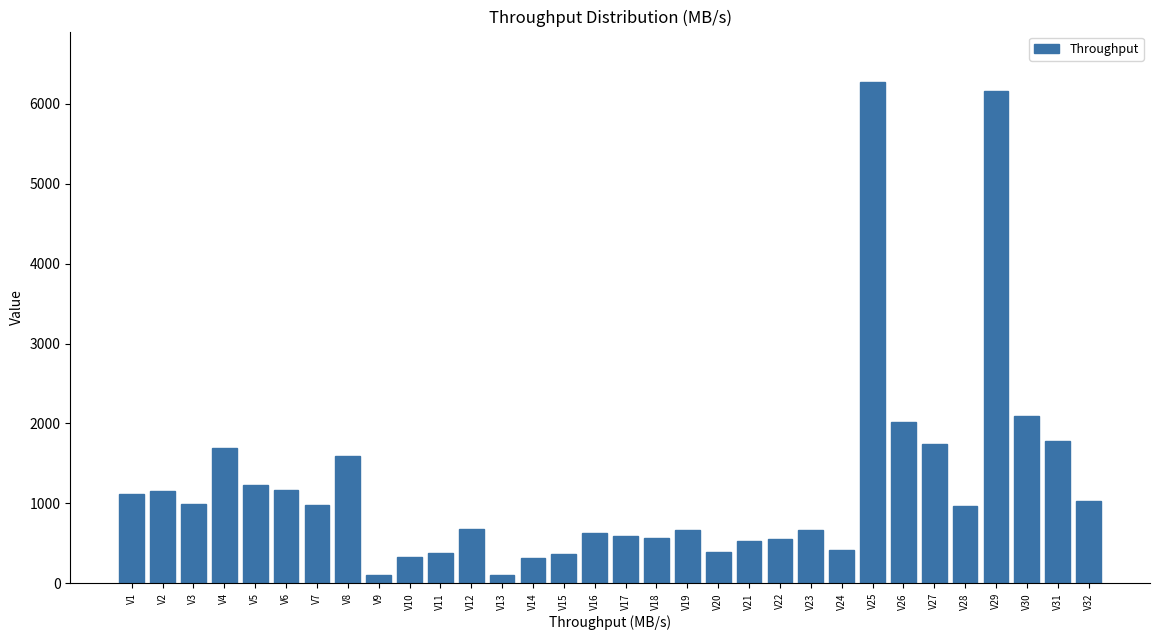

What is the value of the 25th bar from the left?

6275.7